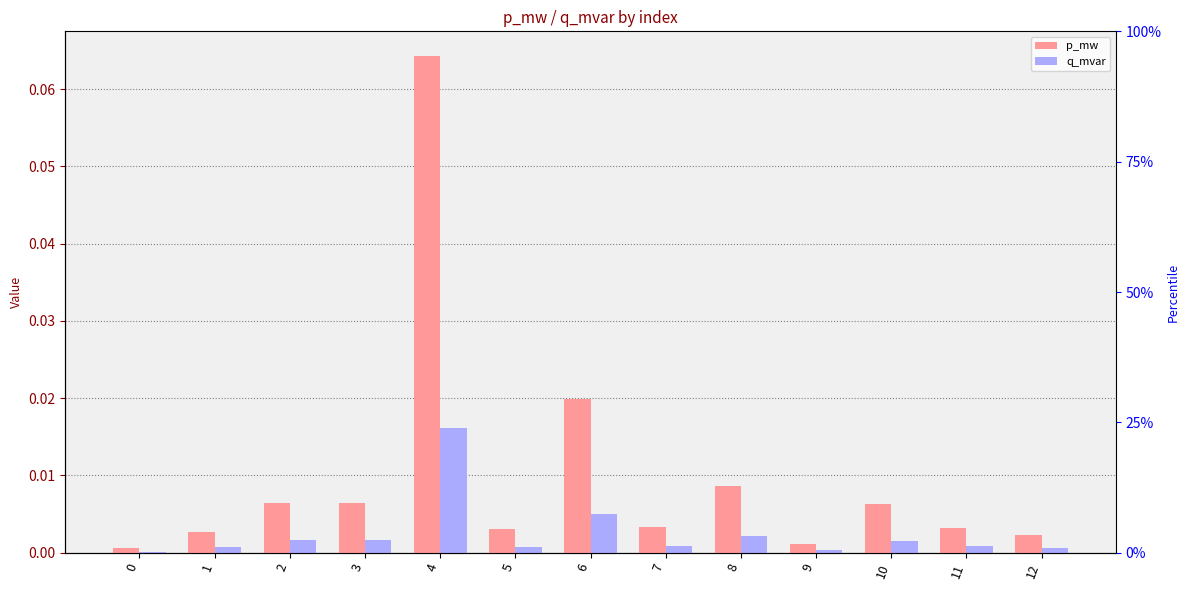

At 7, list the series in order from smallest to largest.

q_mvar, p_mw